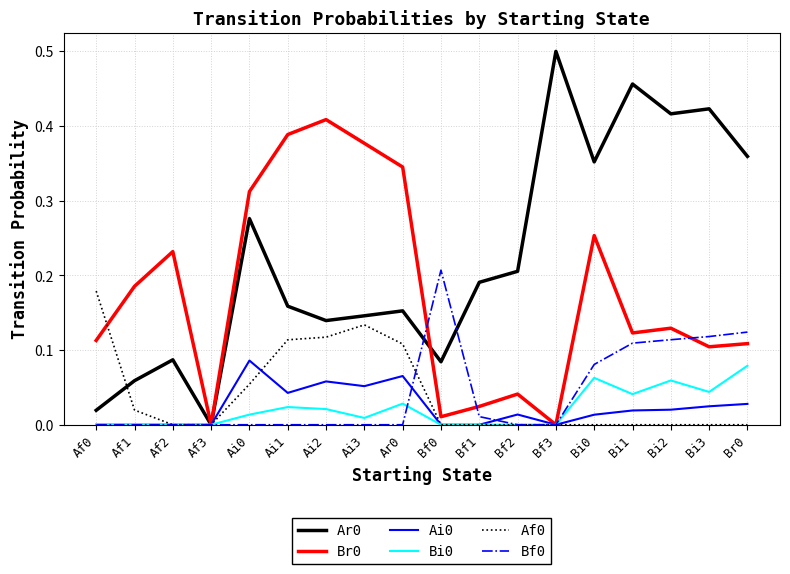

How many interior local valleys does the Br0 series have?

5